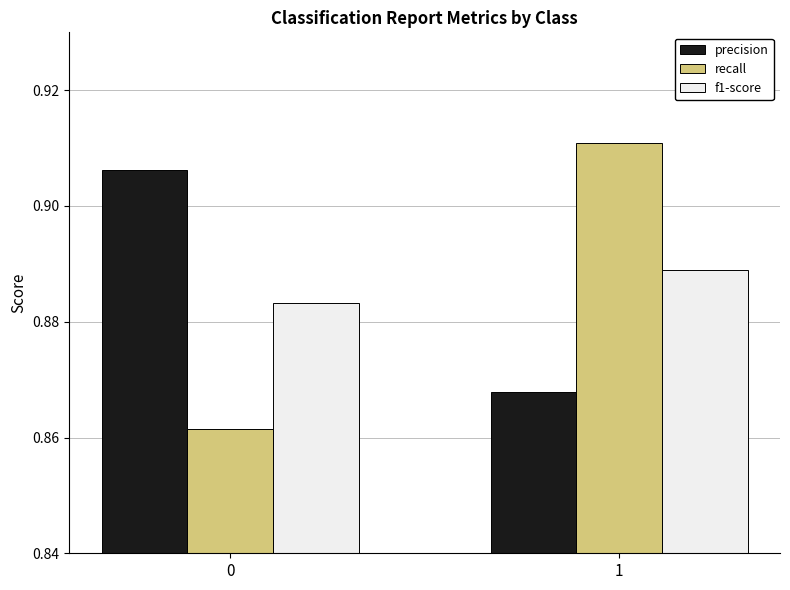

Rank the series by their maximum value, from lowest to highest.

f1-score, precision, recall